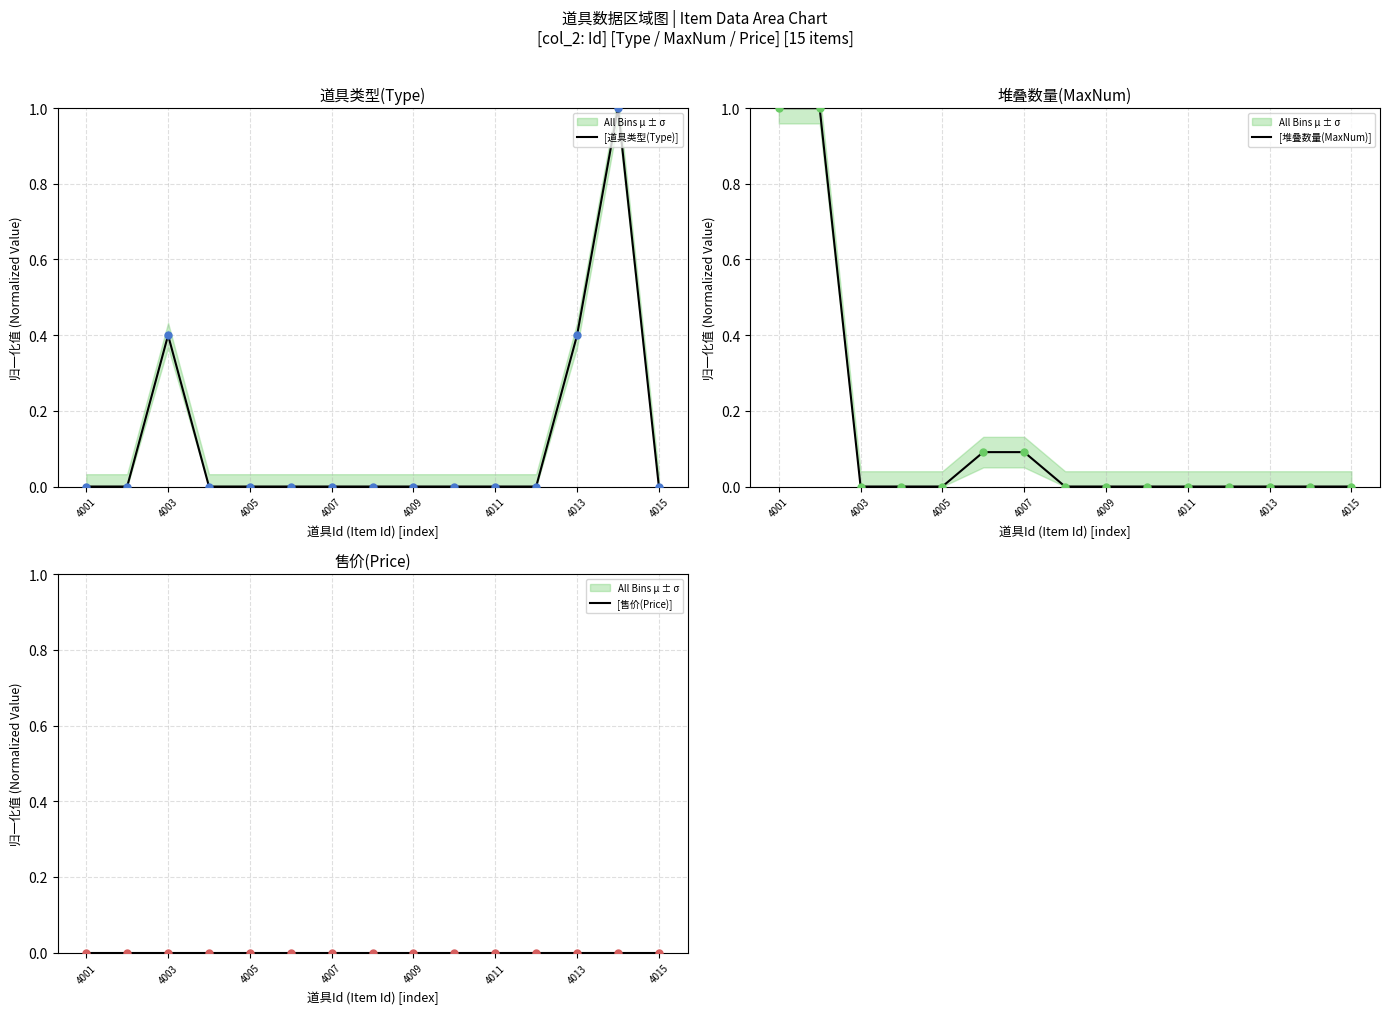

Which series has the widest spread of Y values?

[道具类型(Type)]